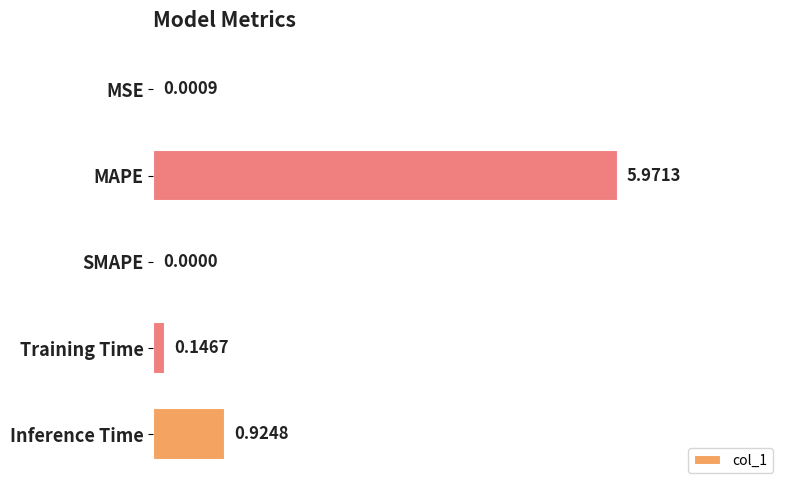

Between Training Time and MSE, which is larger?

Training Time